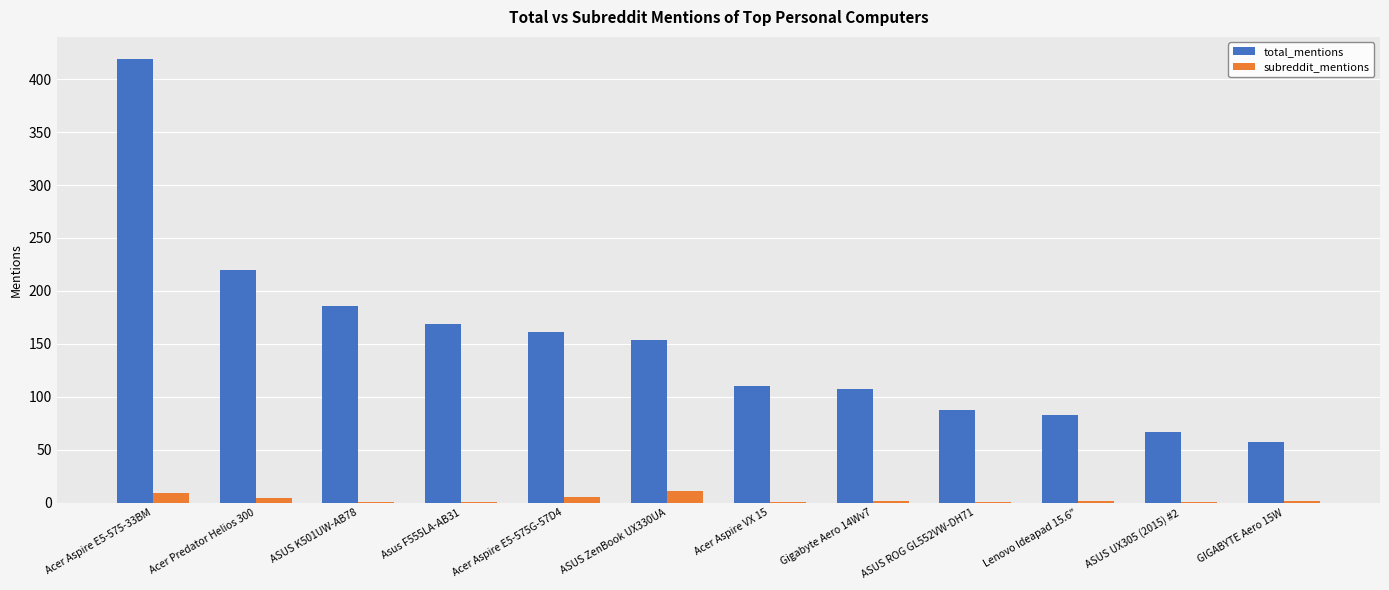

What is the maximum value for total_mentions?

419